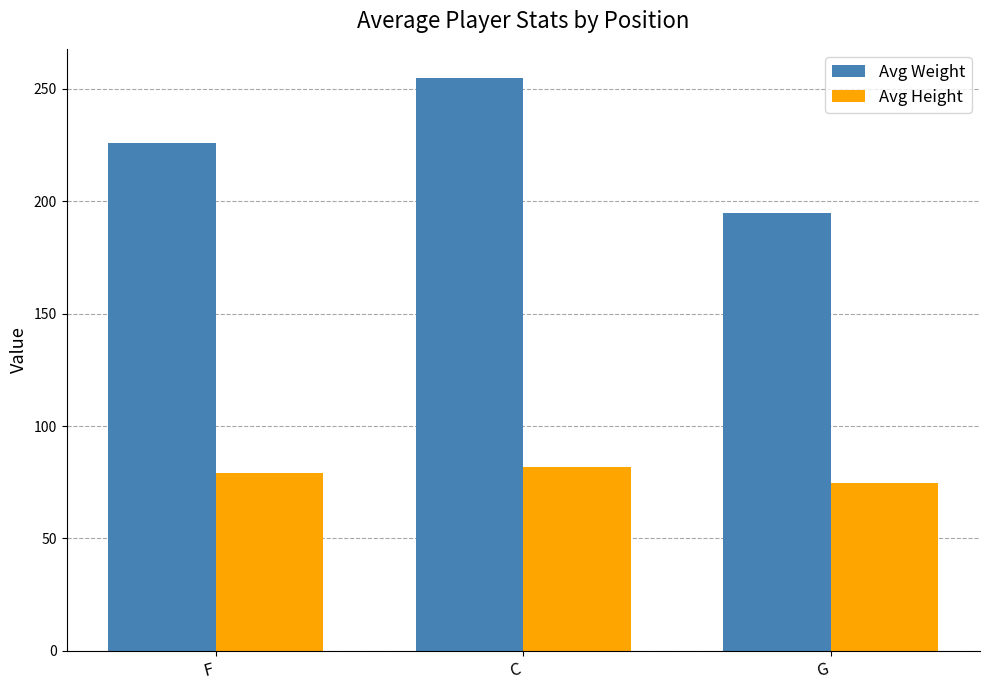

How many distinct data groups are displayed?

2